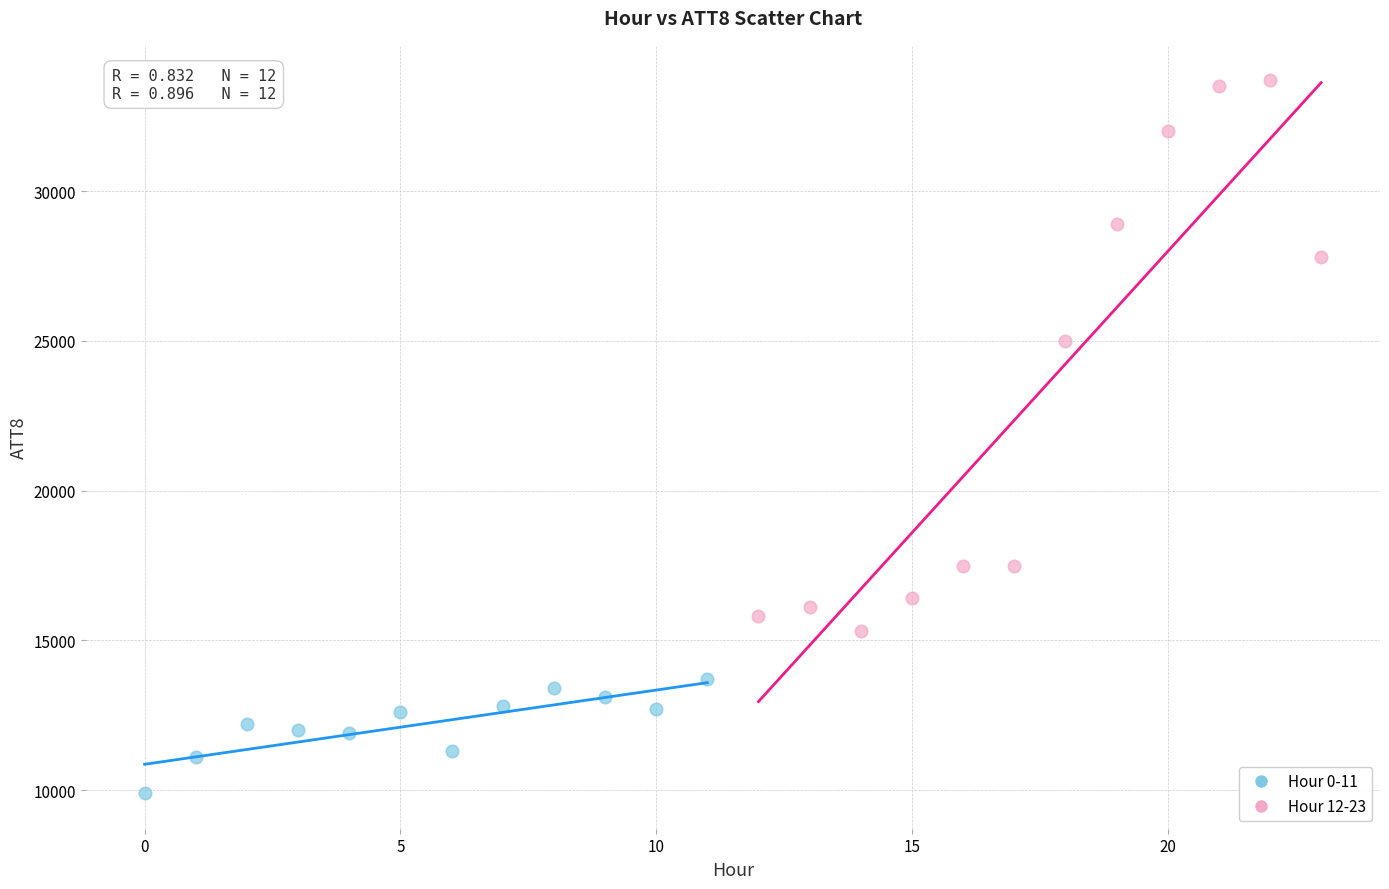

Which series contains the lowest Y value?

Hour 0-11